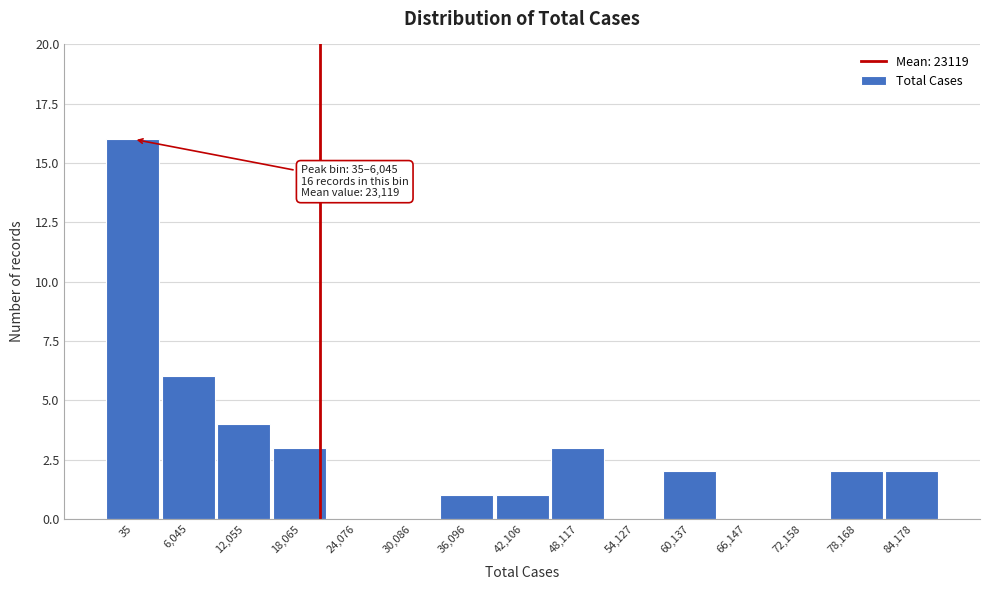

Reading left to right, extract all data points from this chart.

35=16	6,045=6	12,055=4	18,065=3	24,076=0	30,086=0	36,096=1	42,106=1	48,117=3	54,127=0	60,137=2	66,147=0	72,158=0	78,168=2	84,178=2